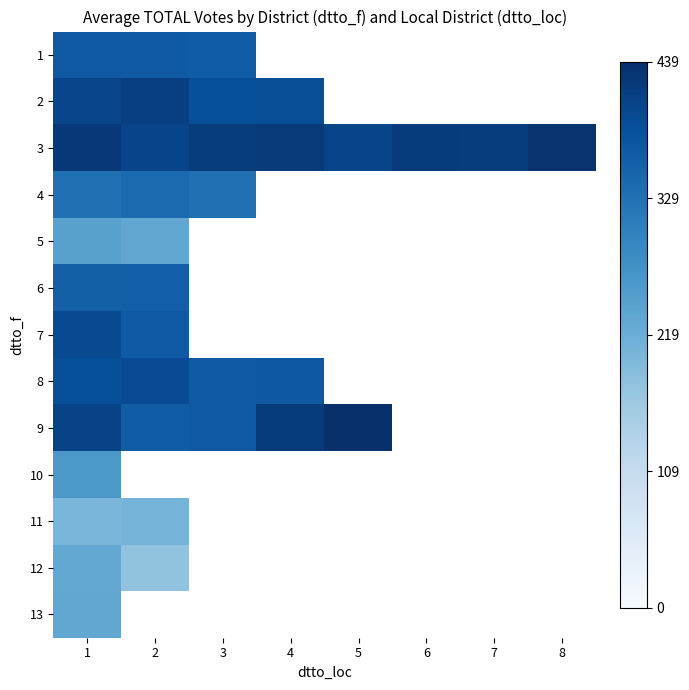

Rank the series by their maximum value, from highest to lowest.

9, 3, 2, 7, 8, 1, 6, 4, 10, 5, 13, 12, 11